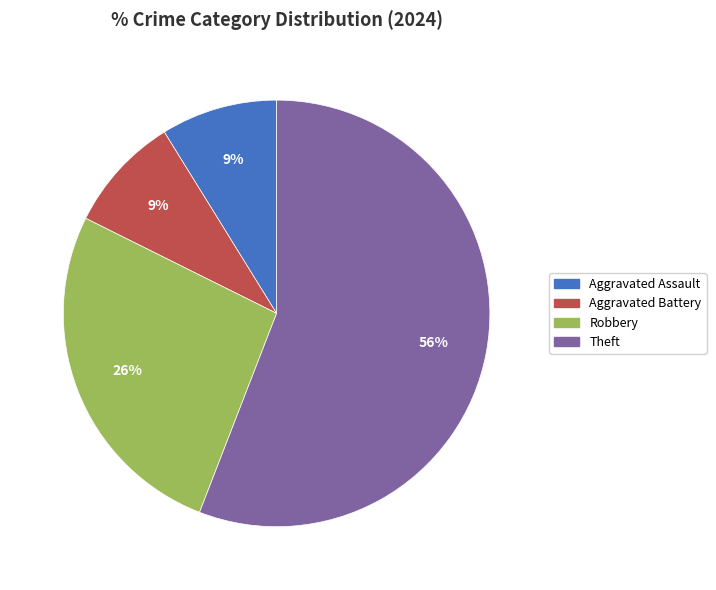

Do Theft and Robbery together represent more than half of the pie?

Yes